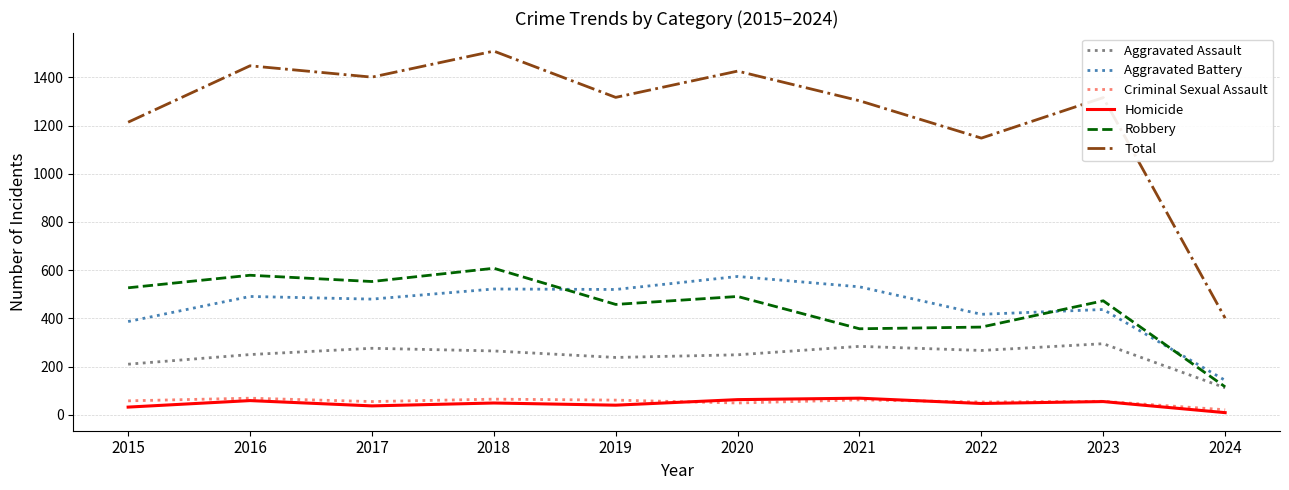

Where is Total nearest to the value 955?

2022